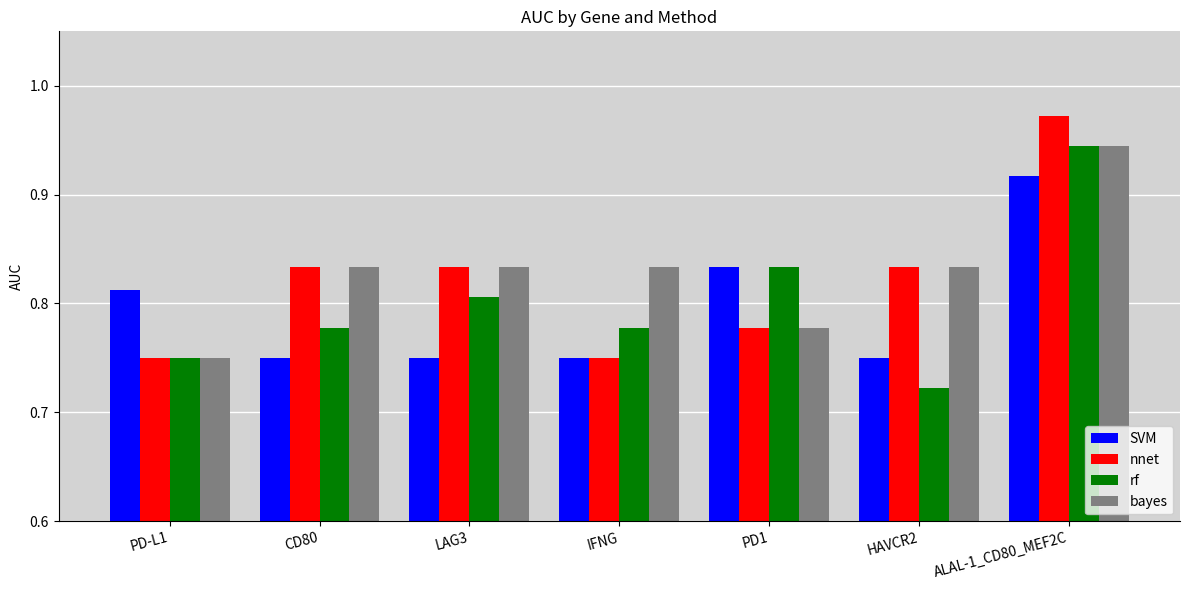

How many bayes values are between 0 and 1?

7